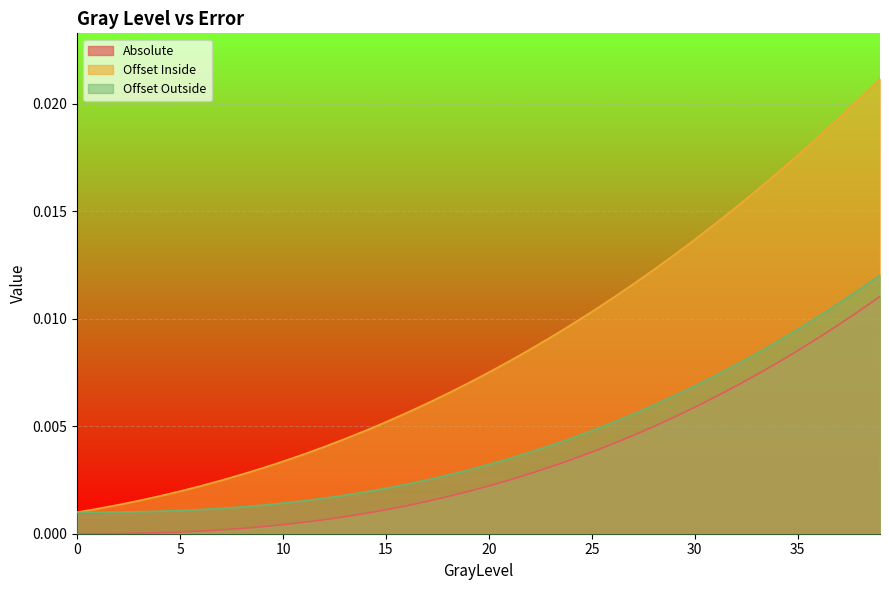

The Offset Outside series shows 0.0 at 0. True or false?

True